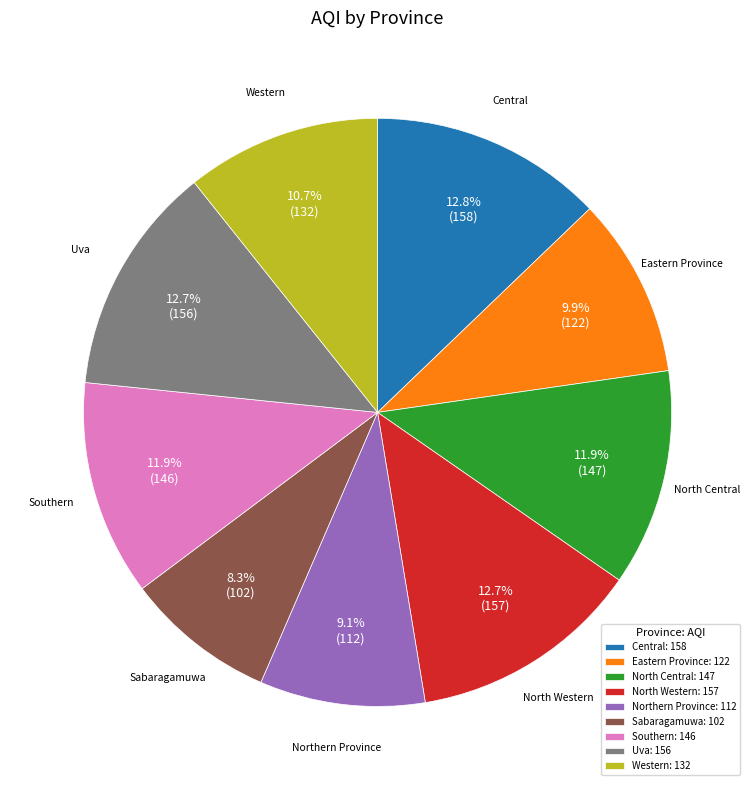

Is the sum of Uva and North Western greater than half?

No